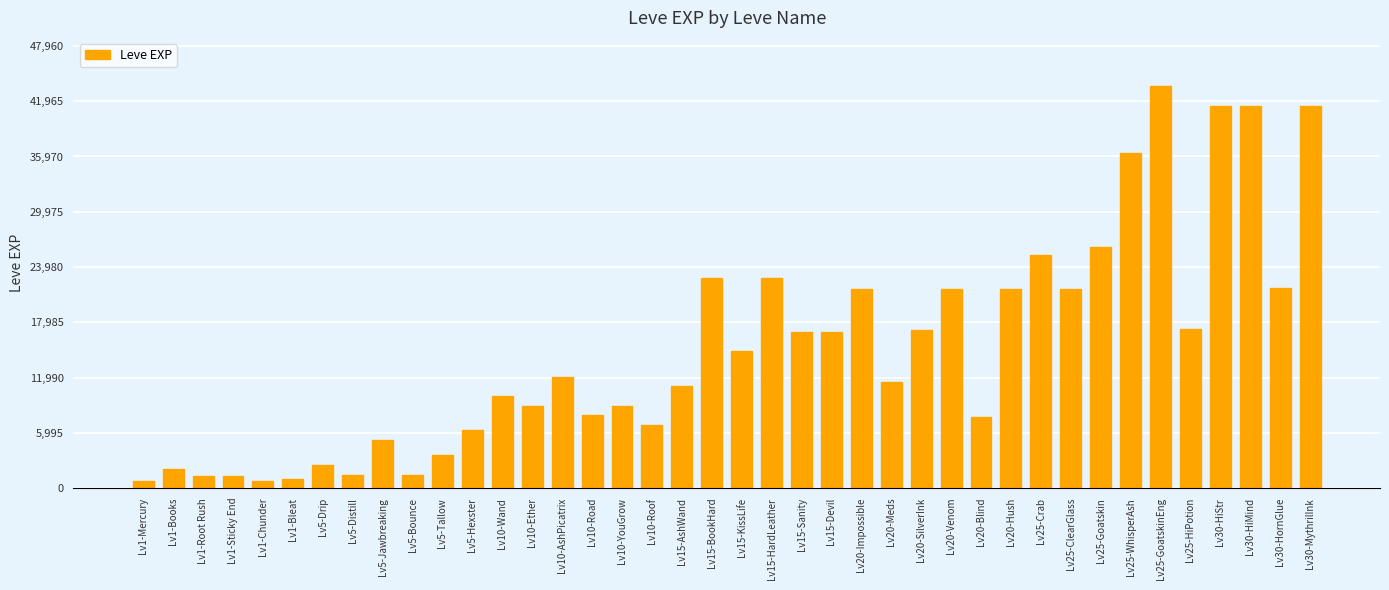

What is the value of the 4th bar from the left?

1330